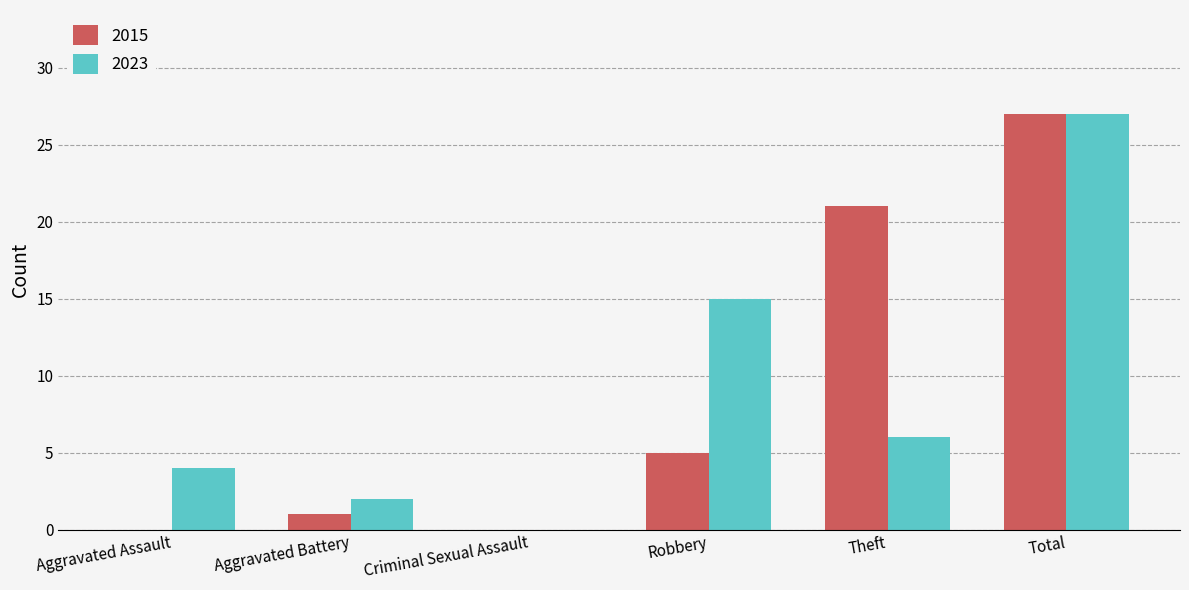

What is the sum of all 2015 values?

54